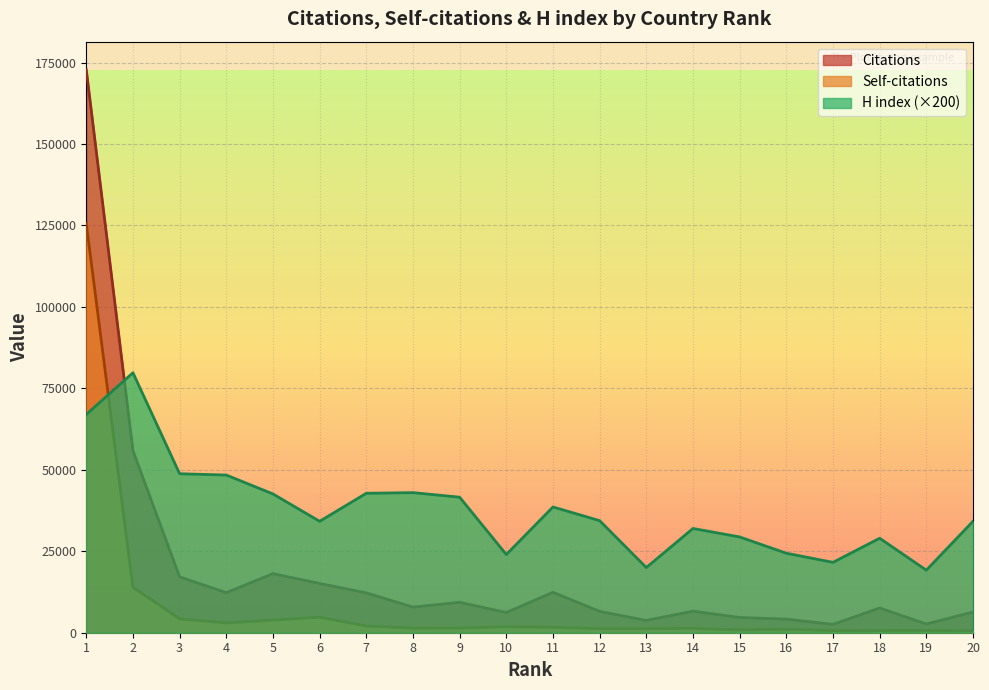

Where is H index nearest to the value 49500?

3